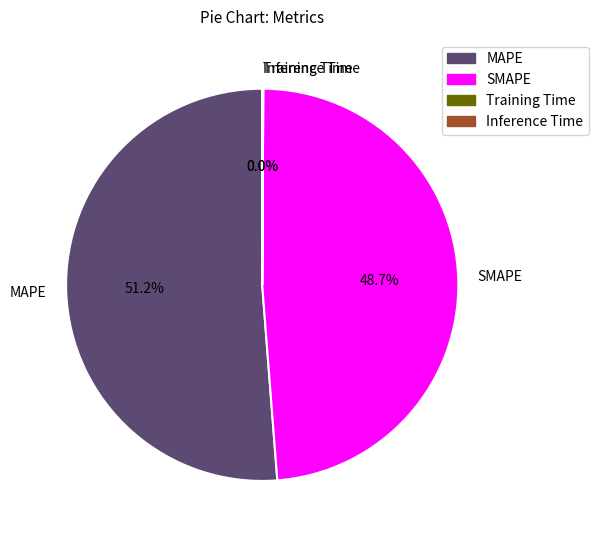

To the nearest percent, what is the difference between the largest and smallest slice percentages?

51%